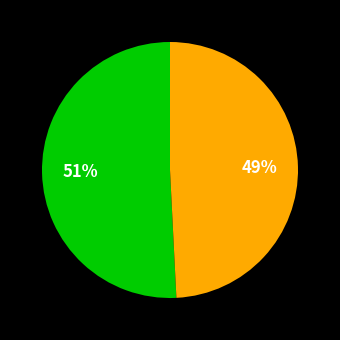

Does any single category account for the majority?

Yes